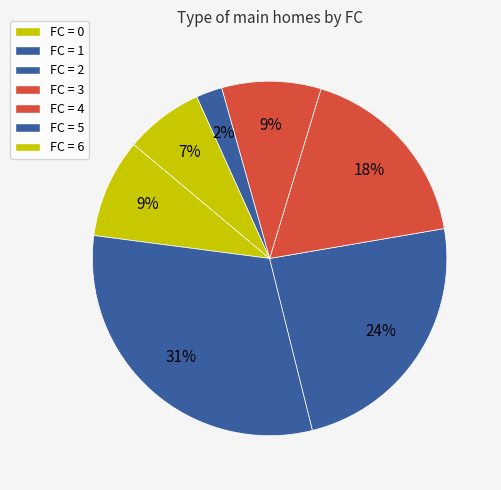

To the nearest percent, what is the average slice percentage?

14%